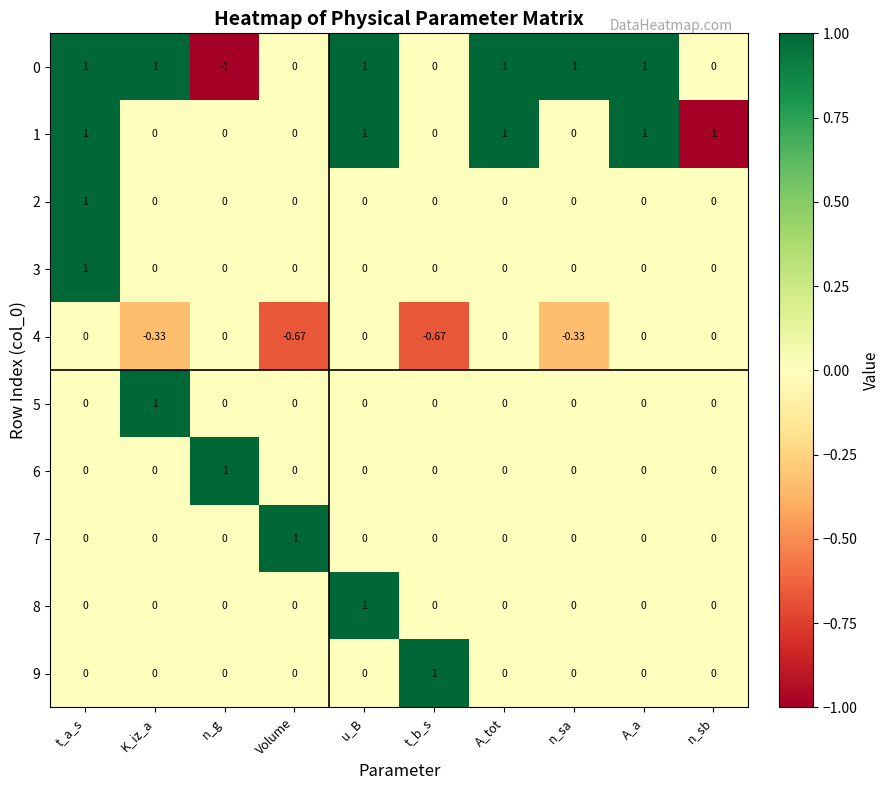

Is the value of 2 at Volume greater than the value of 5 at K_iz_a?

No